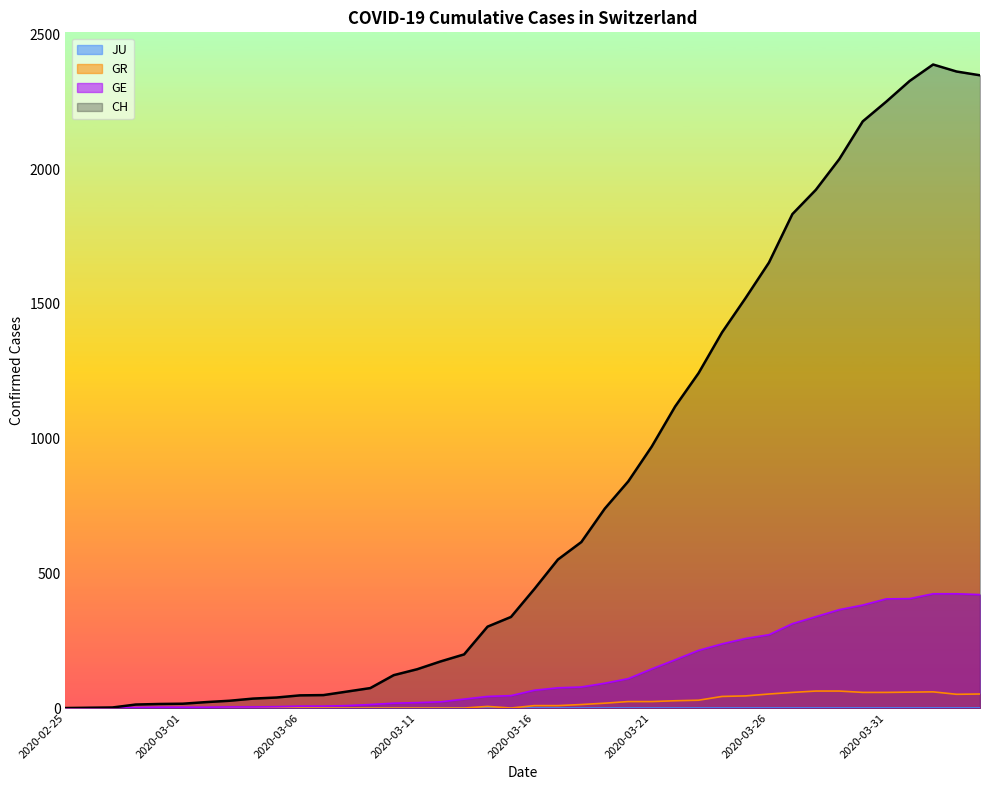

Which series has the largest total across all categories?

CH